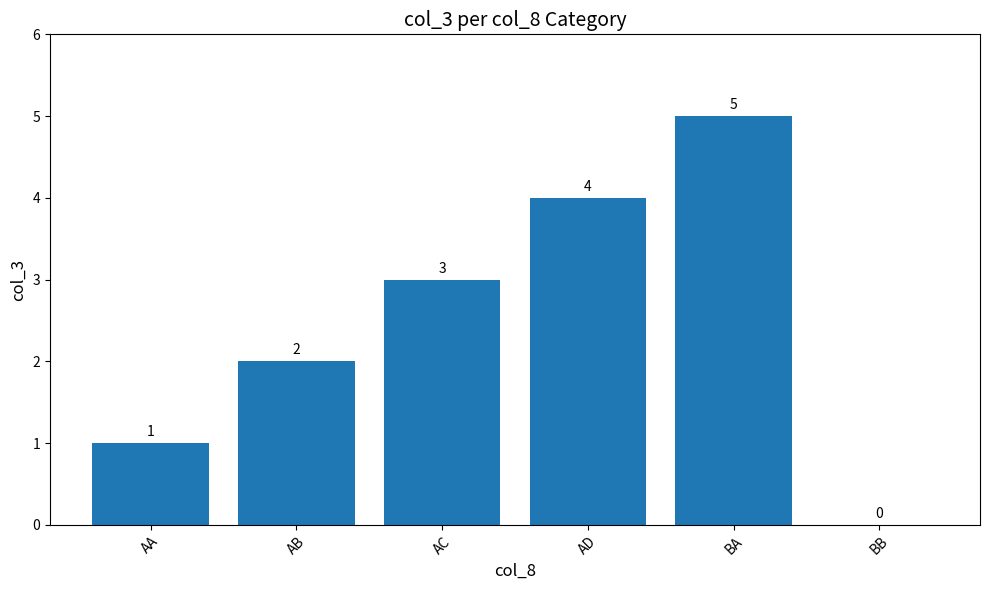

At which label is the value closest to 2?

AB